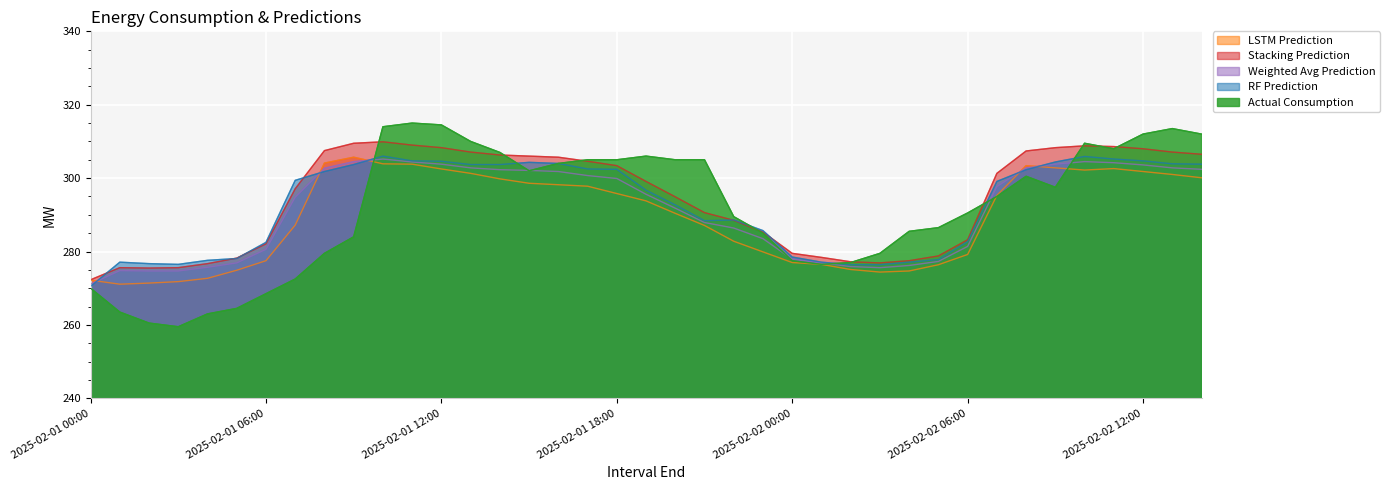

True or false: Weighted_Avg_Prediction has a value of 277.3 at 2025-02-02 05:00.

True